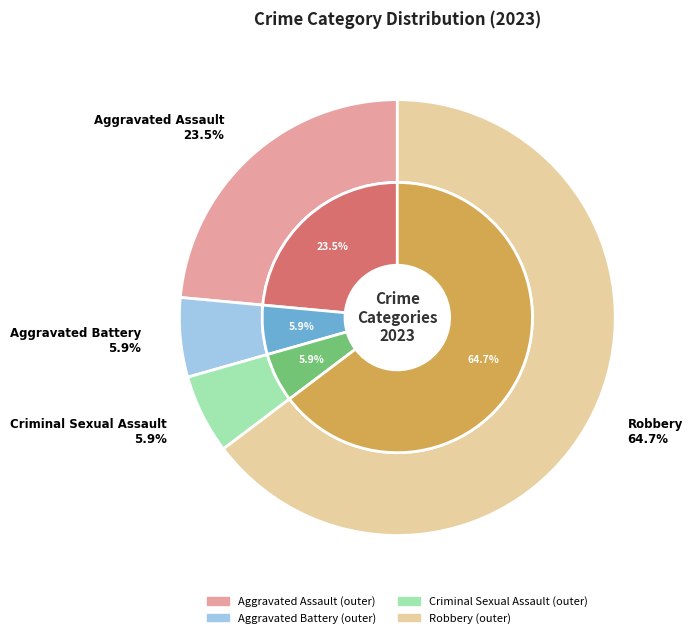

How many segments does this pie chart have?

4